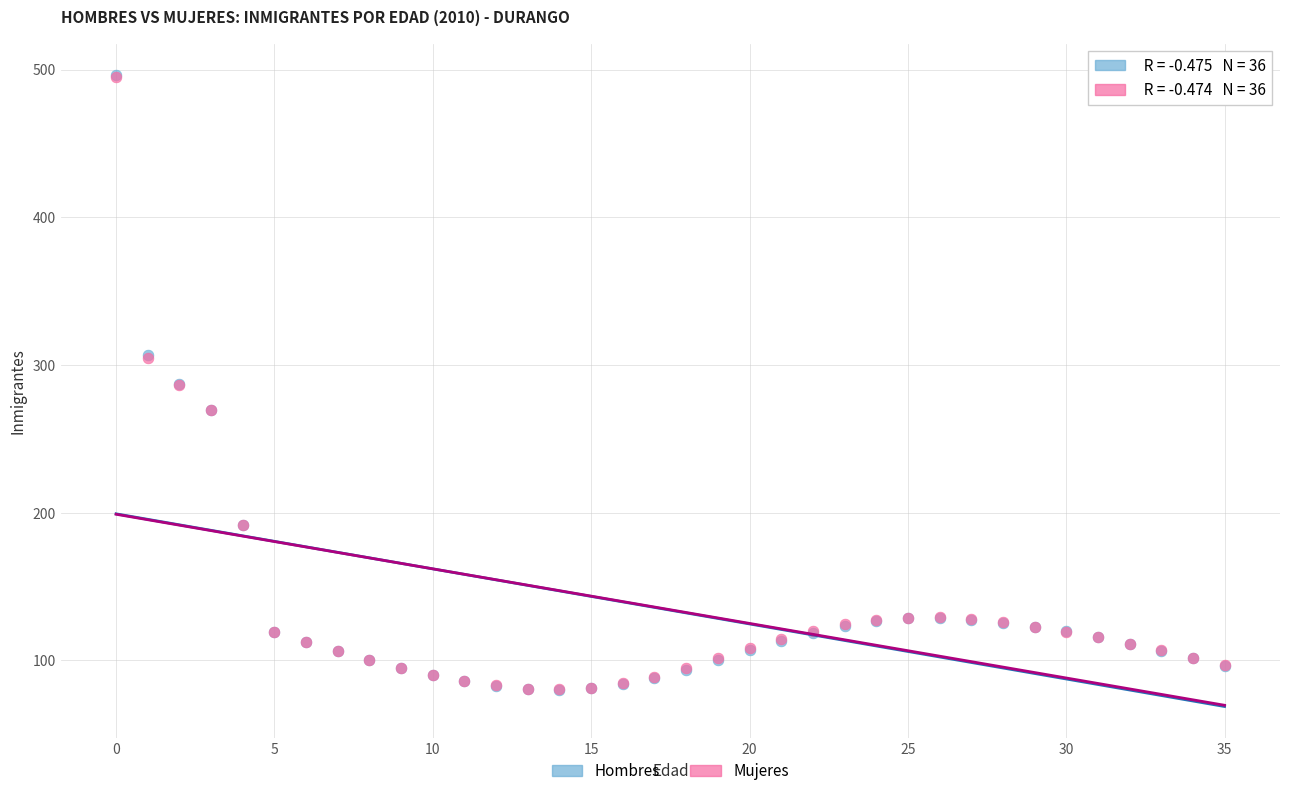

Which series has the largest Y range (max minus min)?

Hombres